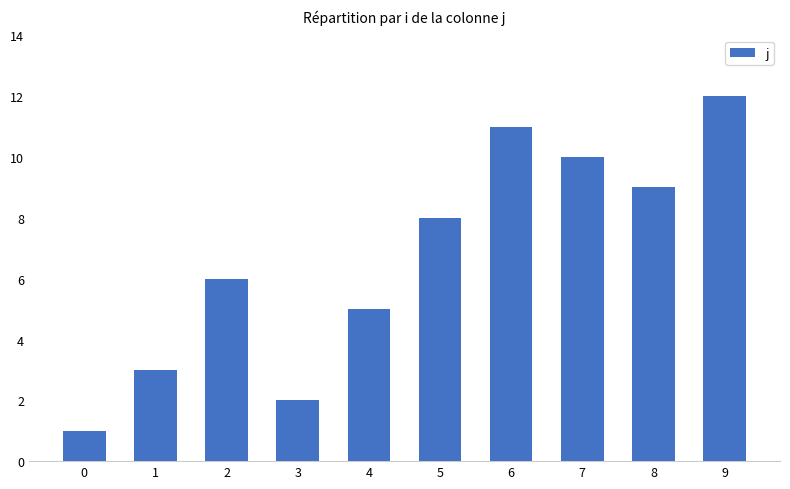

Rank the categories by value from highest to lowest.

9, 6, 7, 8, 5, 2, 4, 1, 3, 0